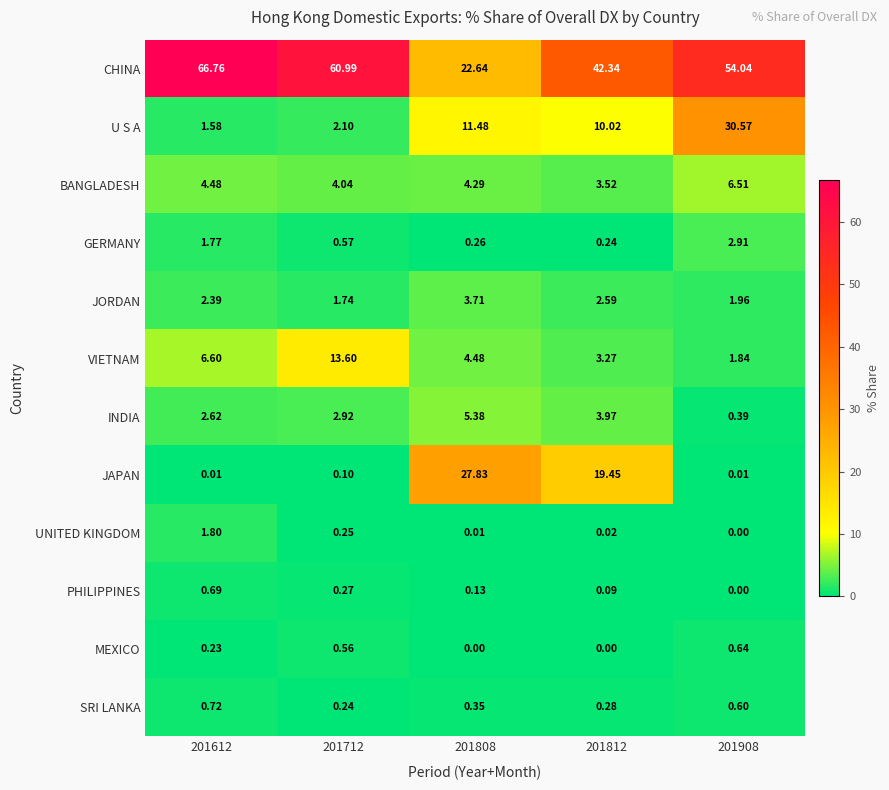

At how many categories does at least one series exceed 28?

4